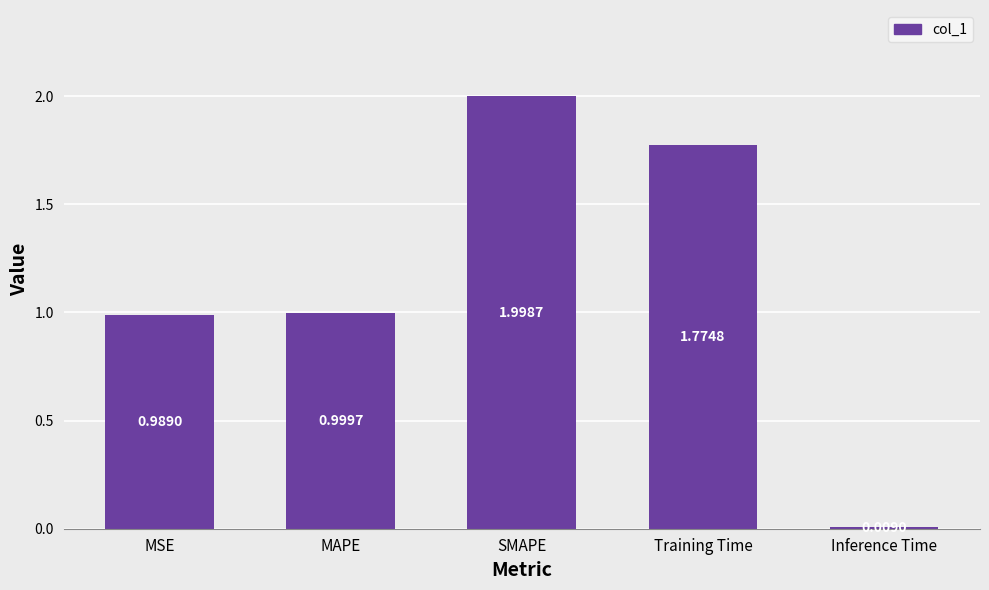

Which label corresponds to the smallest value in the chart?

Inference Time